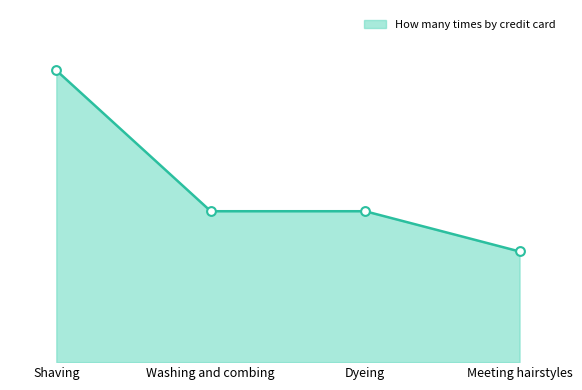

Which has a higher value, Washing and combing or Meeting hairstyles?

Washing and combing